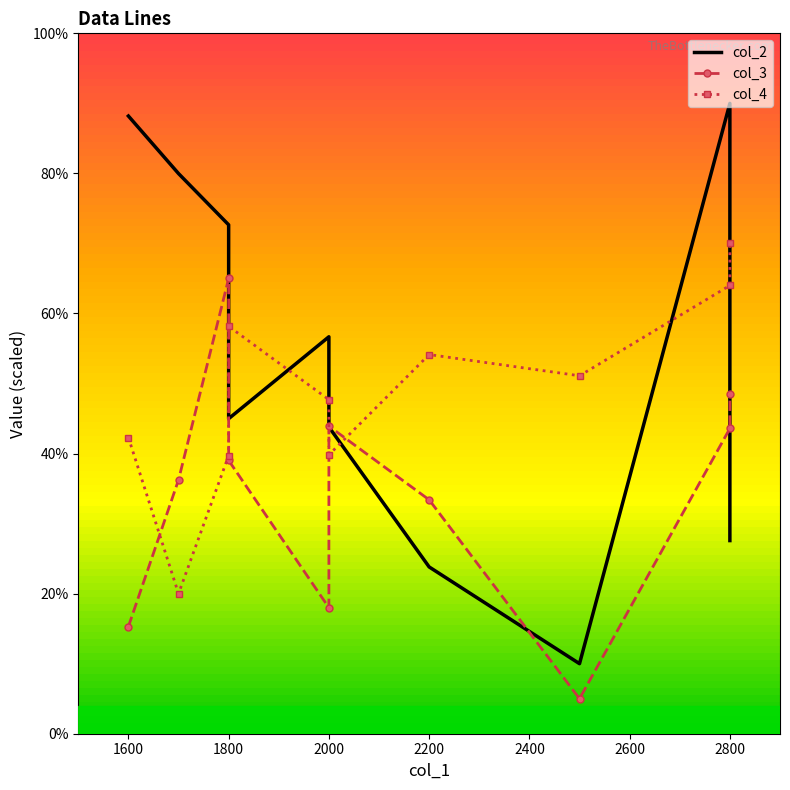

Rank the series by their maximum value, from lowest to highest.

col_3, col_4, col_2